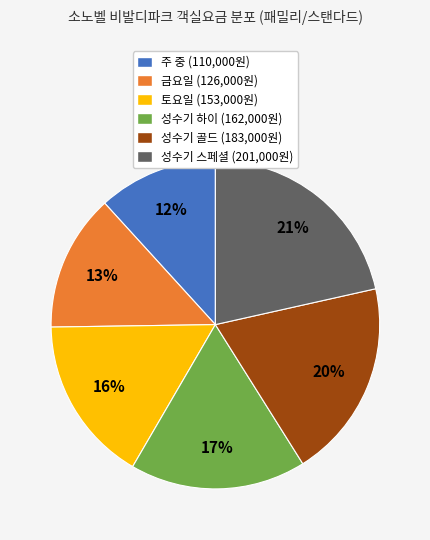

Is there a majority slice in this chart?

No